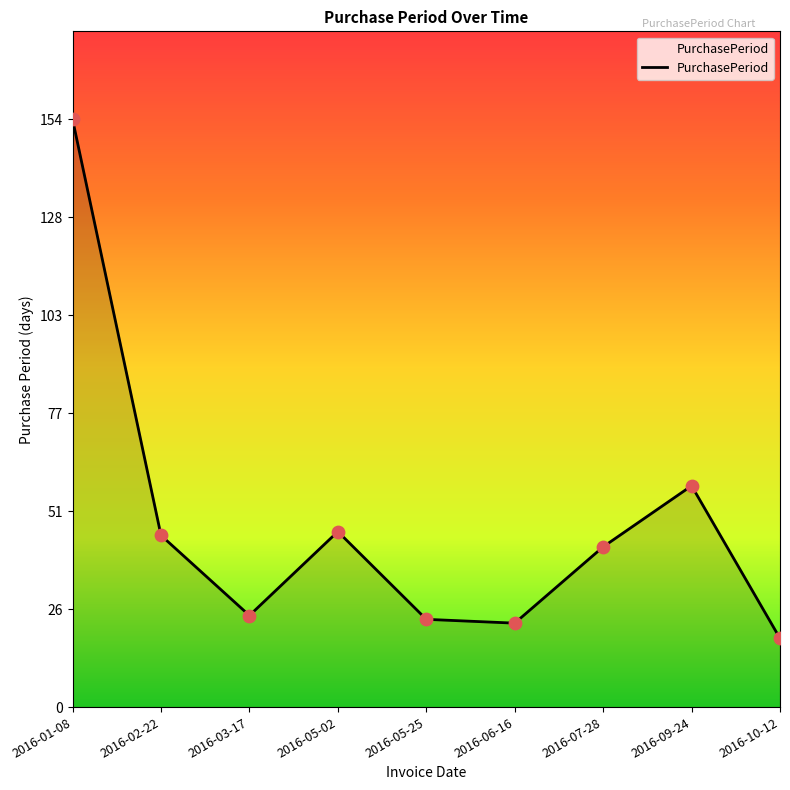

What is the ratio of the value at 2016-05-25 to the value at 2016-09-24?

0.4